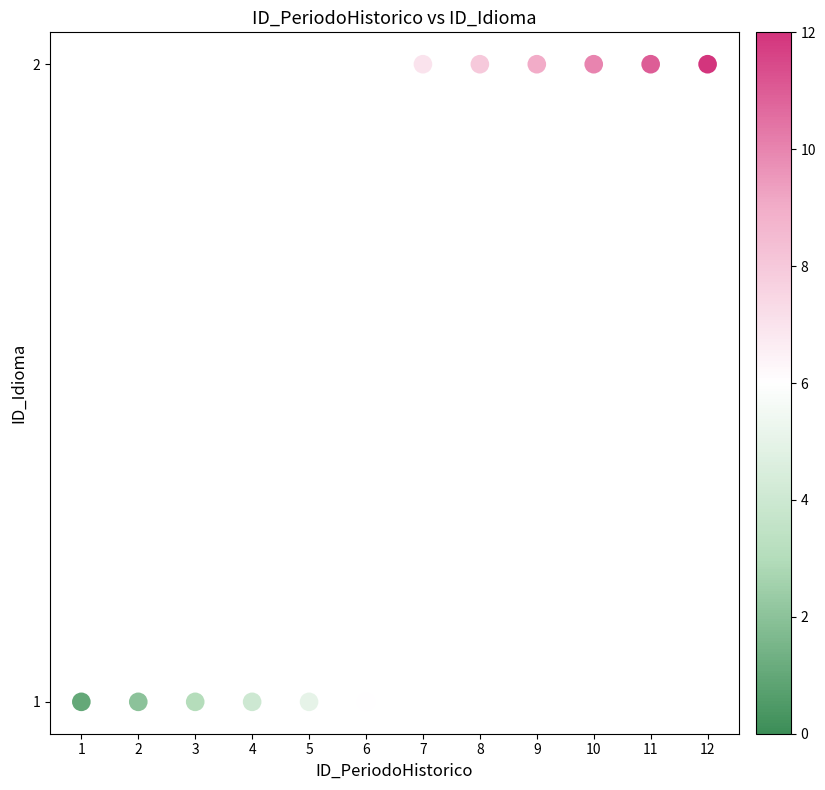

What is the average X value?

6